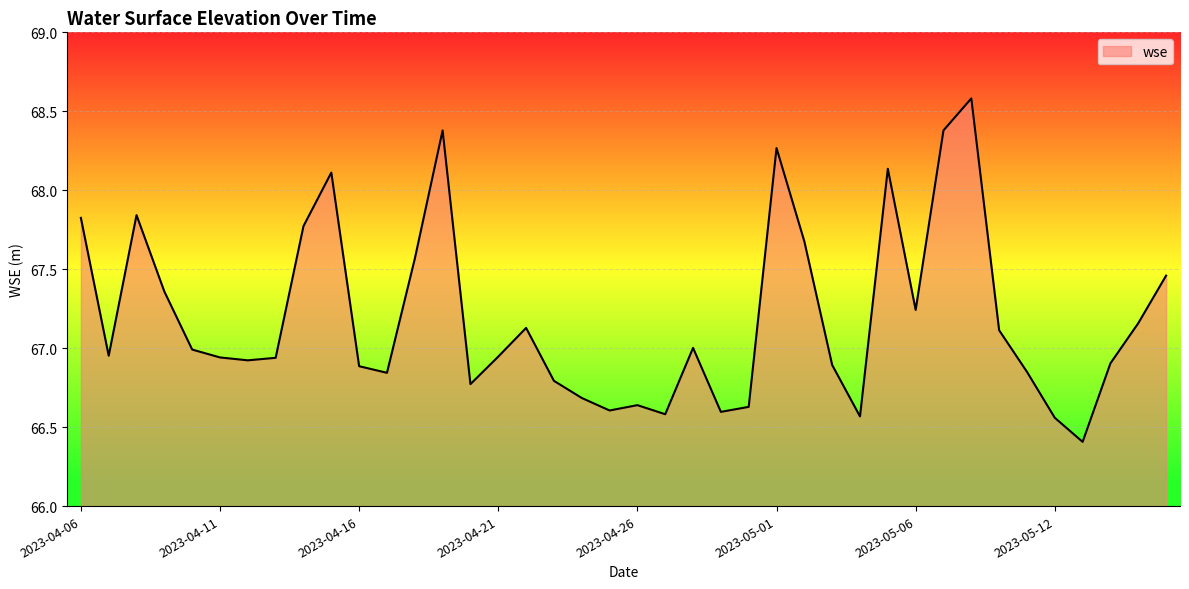

What is the greatest value displayed?

68.6